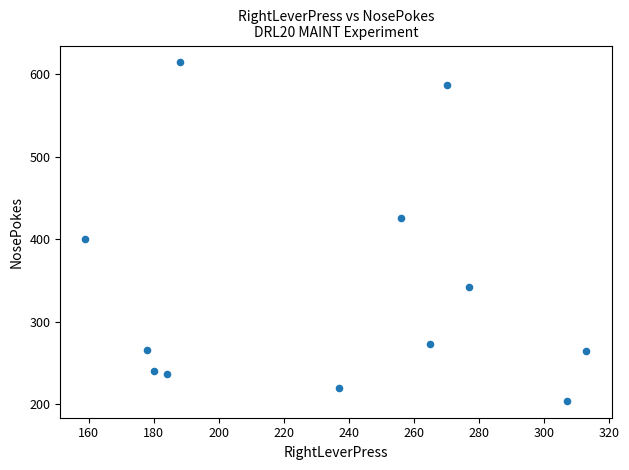

What Y value in the scatter plot is closest to 409?

400